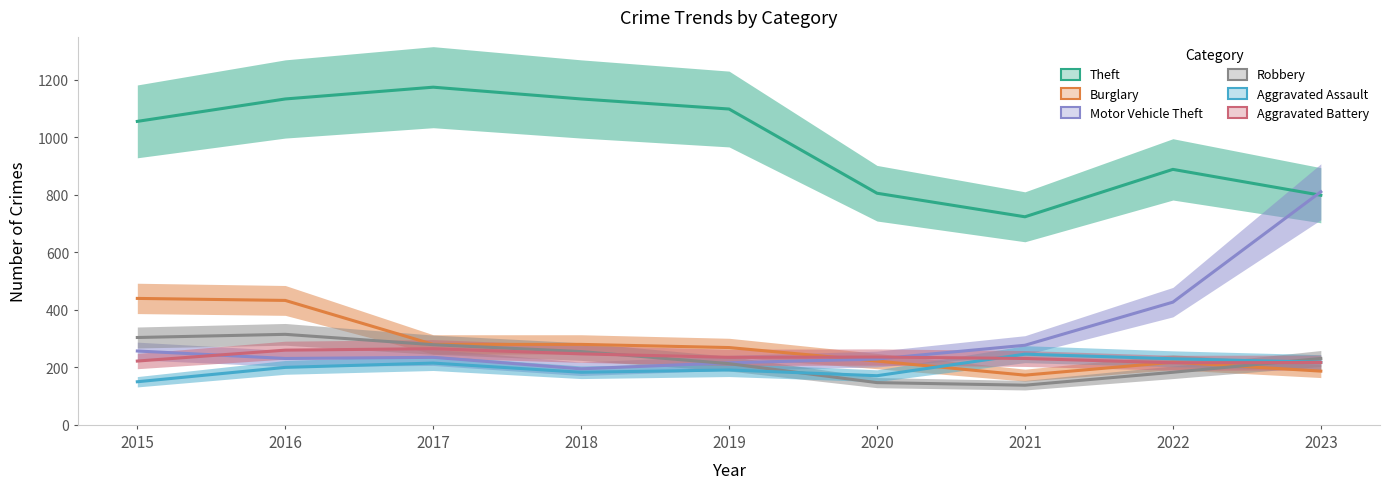

What is the maximum value for Motor Vehicle Theft?

811